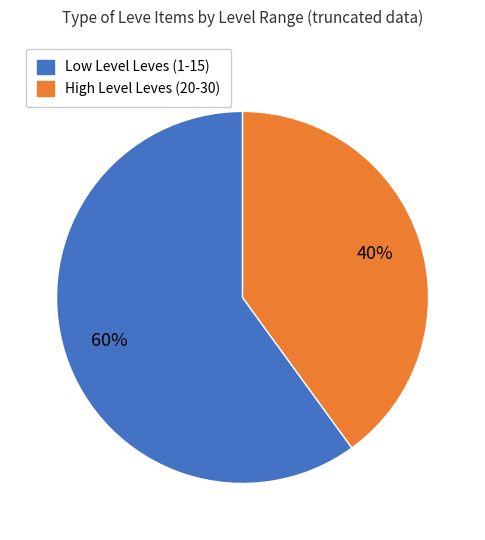

Is there a majority slice in this chart?

Yes